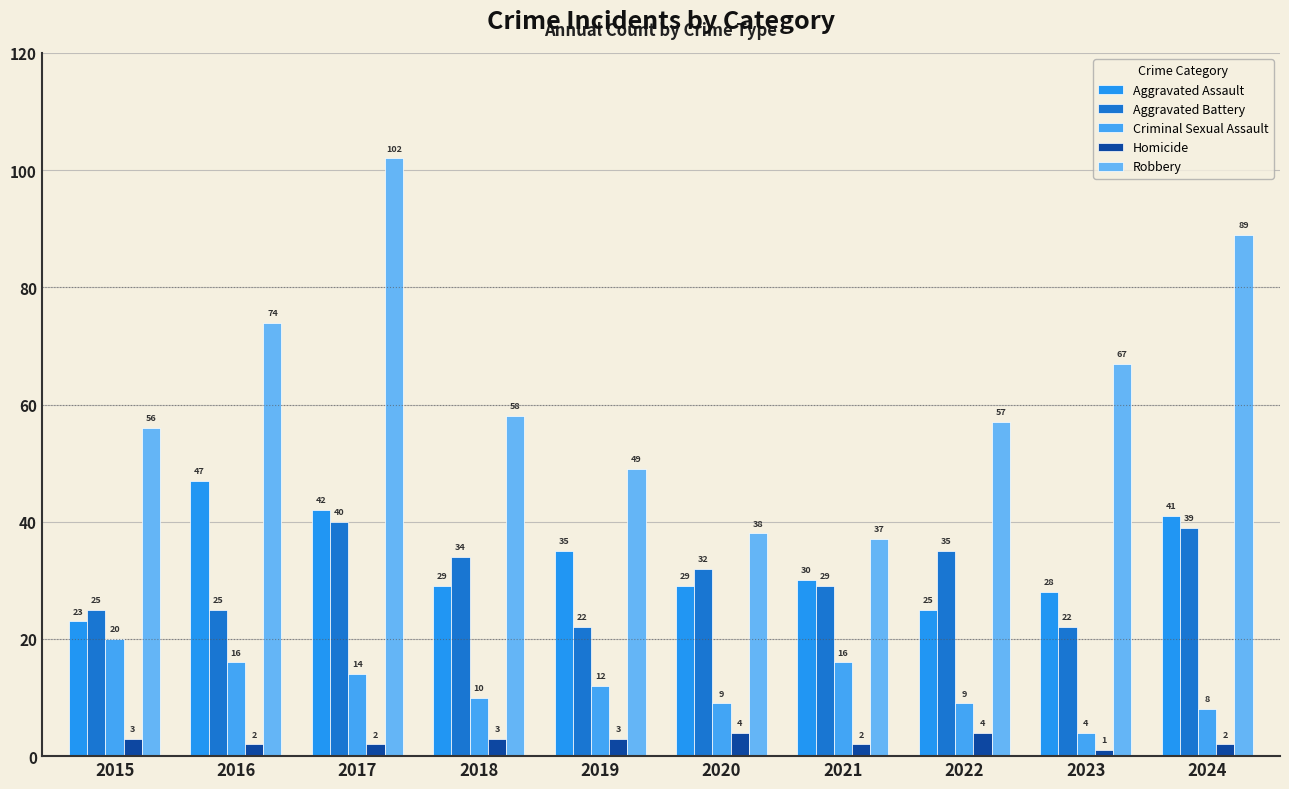

How many groups of bars are there?

10